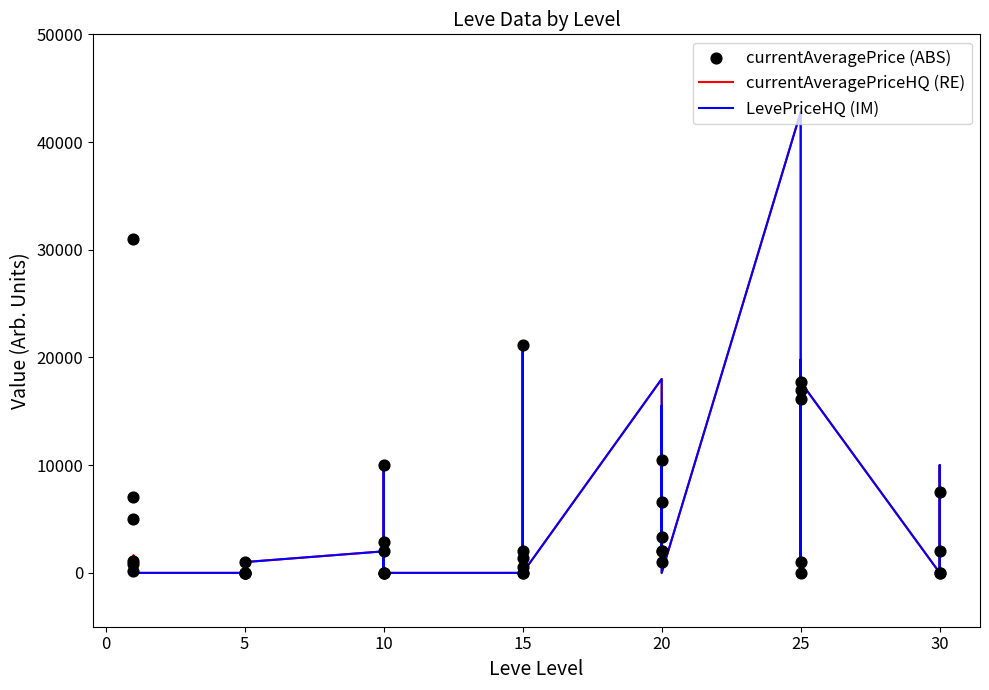

Which series contains the highest Y value?

currentAveragePrice (ABS)